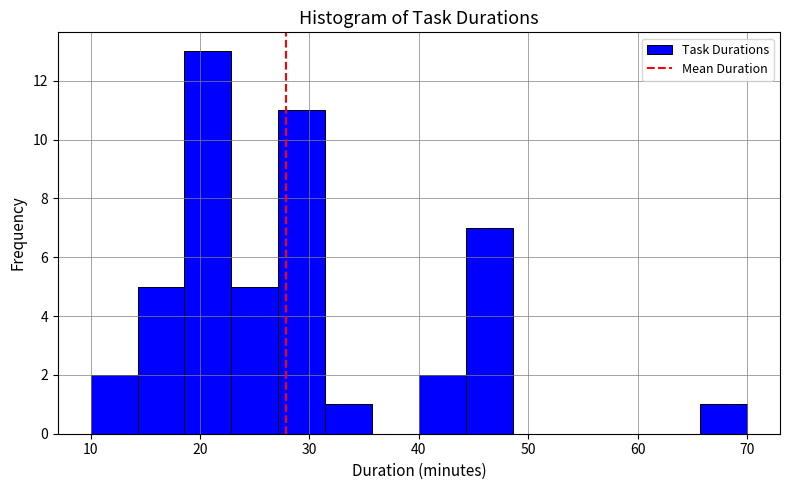

How tall is the bar that spans 27 to 31 on the x-axis? Neither the bar edges nor the heights are printed on the chart, so give them approximately, as read against the axes.

11